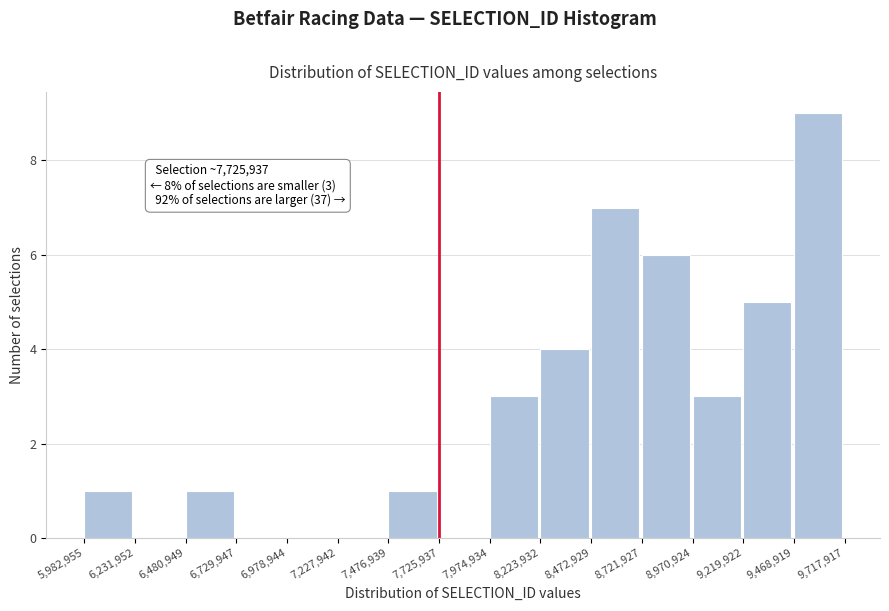

Over which range of the x-axis is the bar tallest?

9,468,919 to 9,717,917